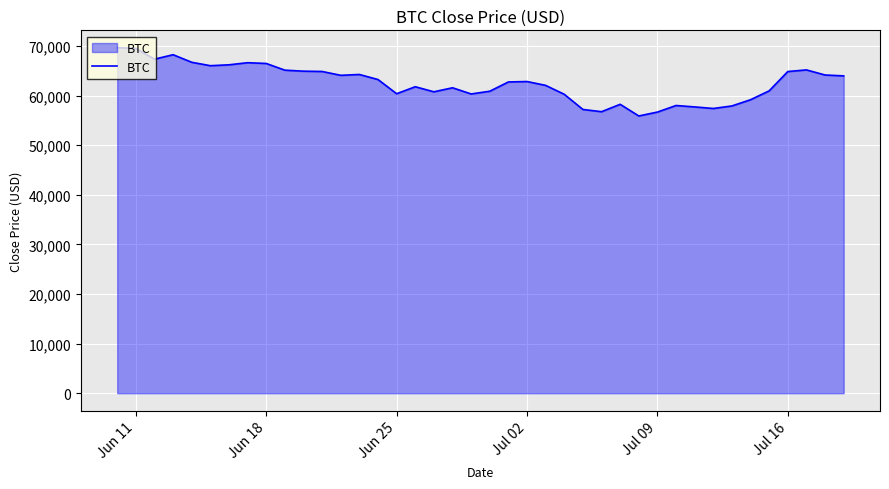

What is the greatest value displayed?

69654.2